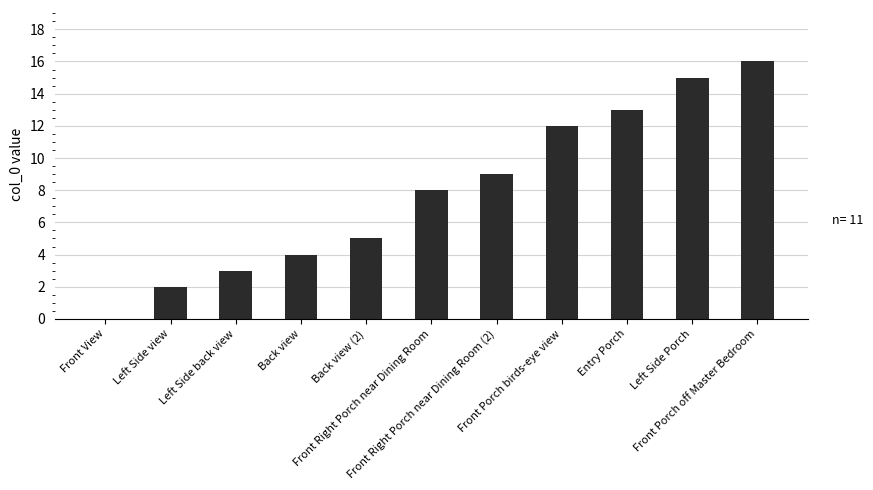

The chart shows a value of 16 at Front Porch off Master Bedroom. True or false?

True